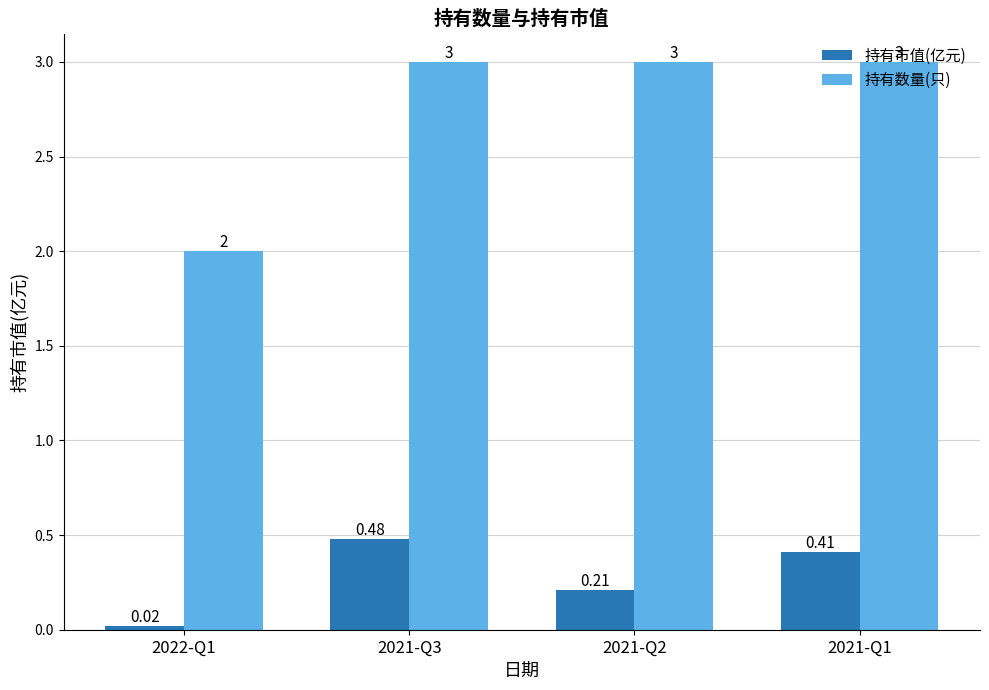

How many groups of bars are there?

4